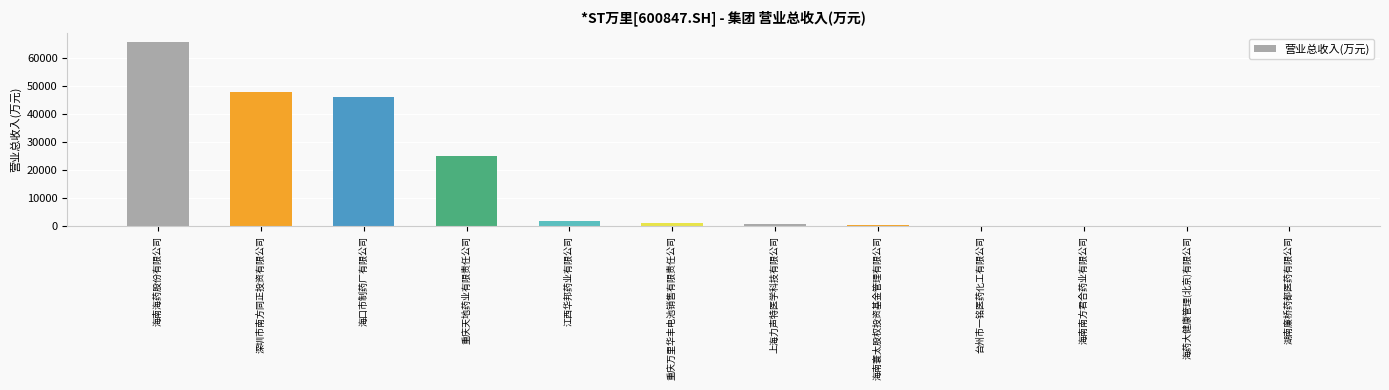

What is the change in value from 台州市一铭医药化工有限公司 to 湖南廉桥药都医药有限公司?

-163.1